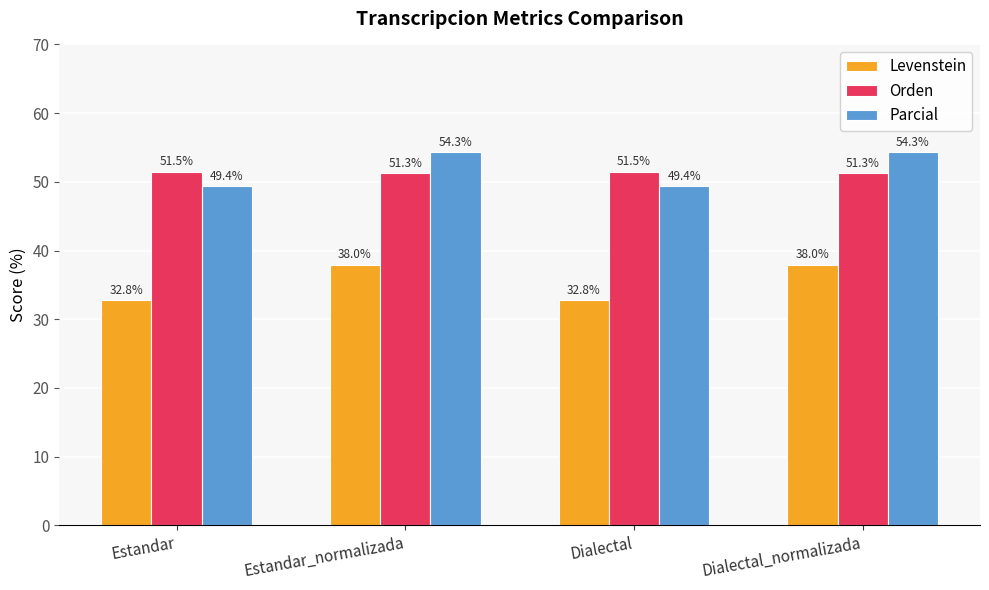

What is the spread (max minus min) of values at Dialectal?

18.7